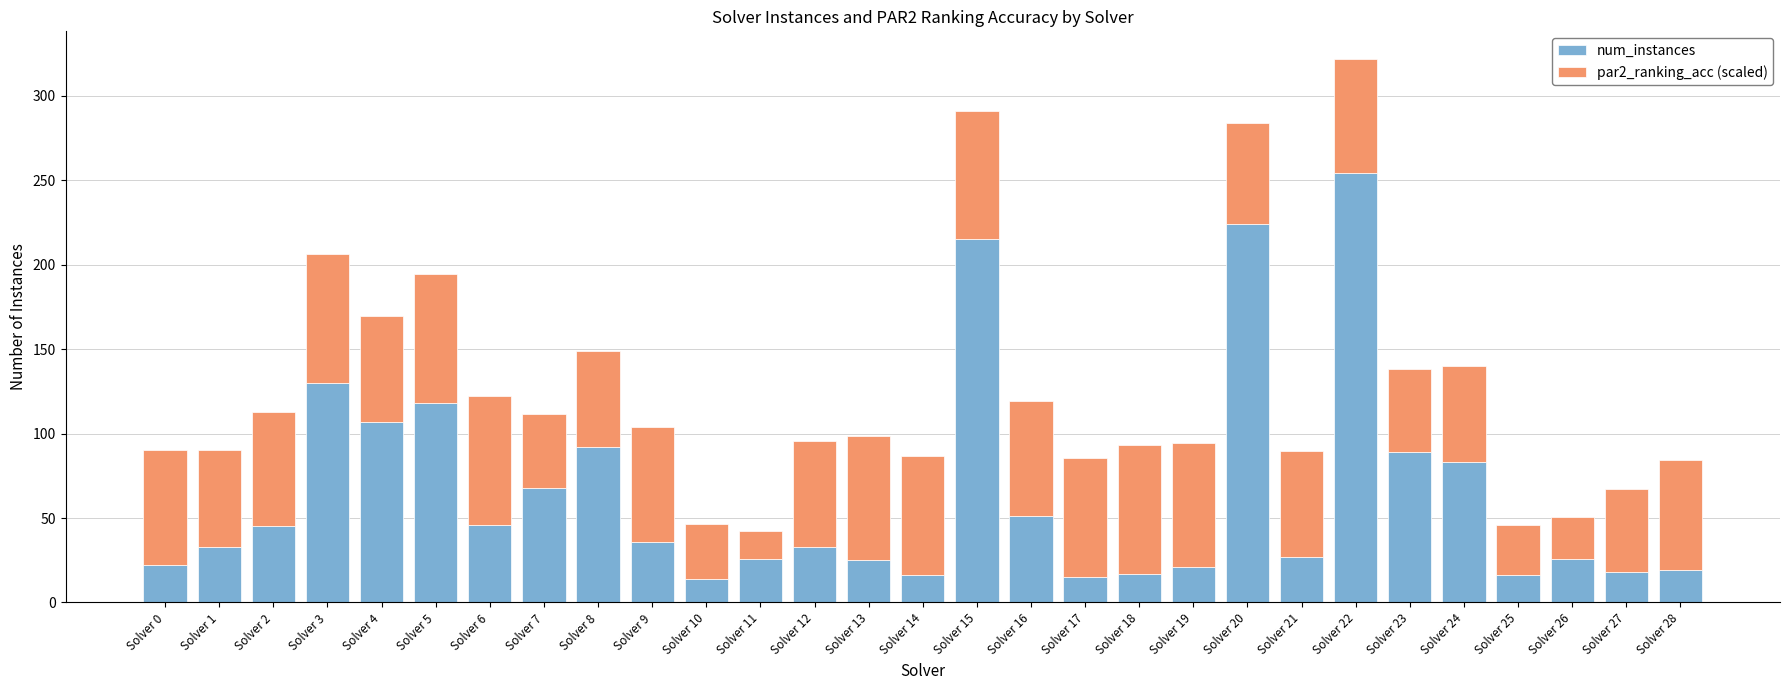

What is the sum of the num_instances values at Solver 22 and Solver 18?

271.0